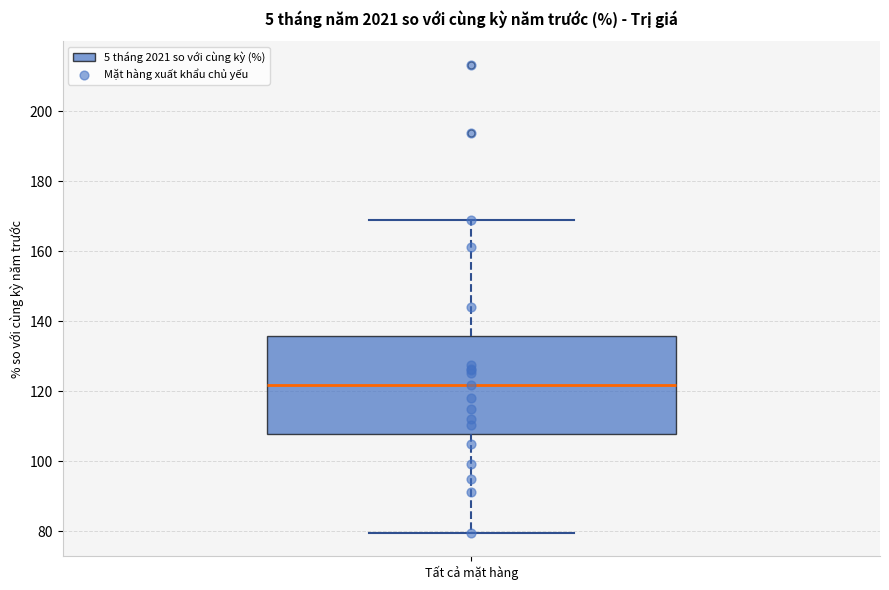

Transcribe this box plot: give where the median line is, the range the box spans, and where the two whiskers end, as read against the y-axis. The values are not printed on the chart, so give them approximately, as read against the axis.

median 122, box 108 to 136, whiskers 80 to 168